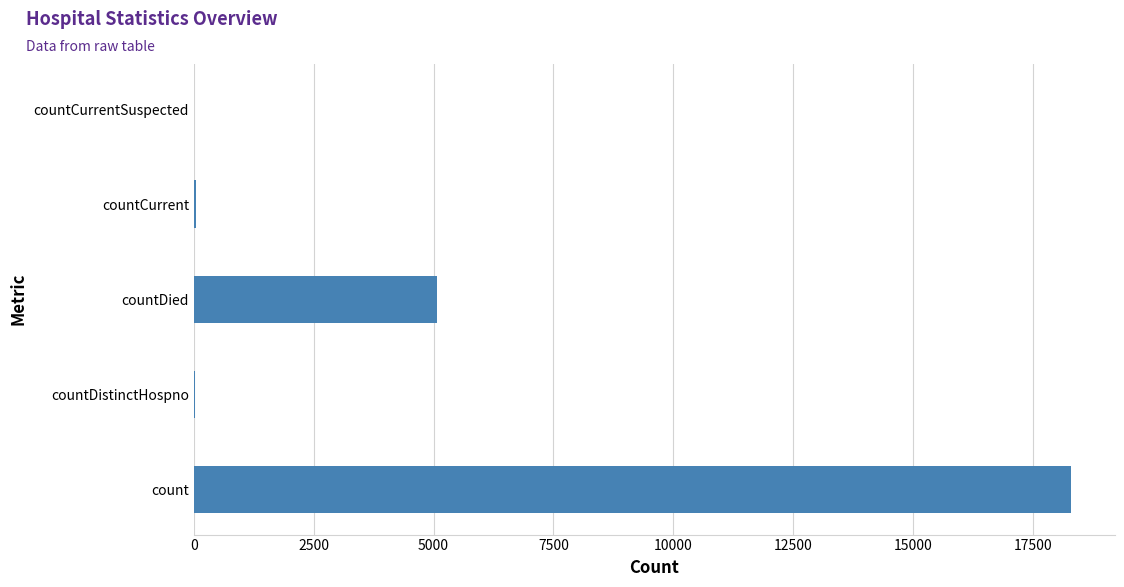

Is it true that the value at countDied is 5062?

True